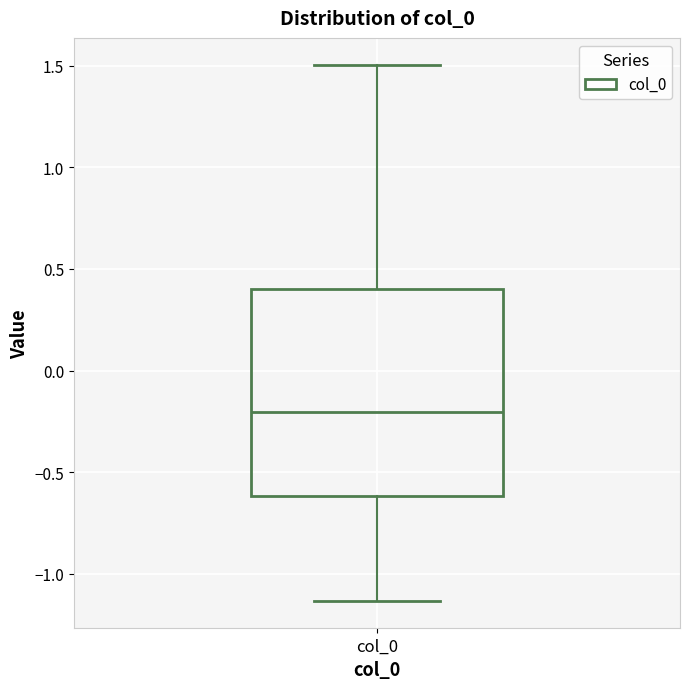

Where is the lower edge of the box for col_0 on the y-axis? The values are not printed on the chart, so give them approximately, as read against the axis.

-0.60